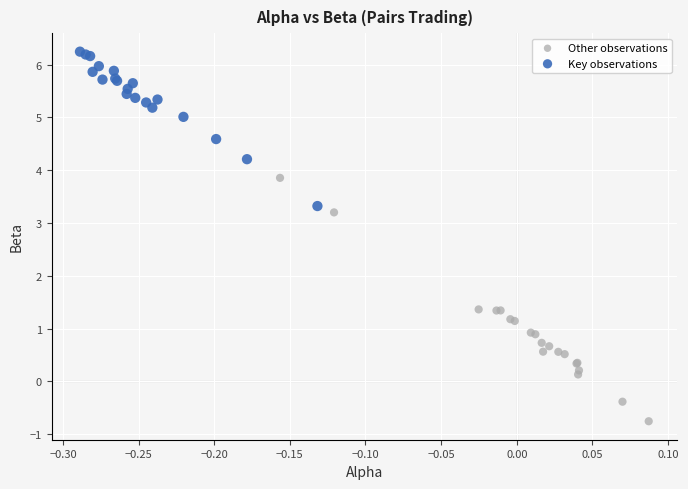

Which series has the widest spread of Y values?

Other observations